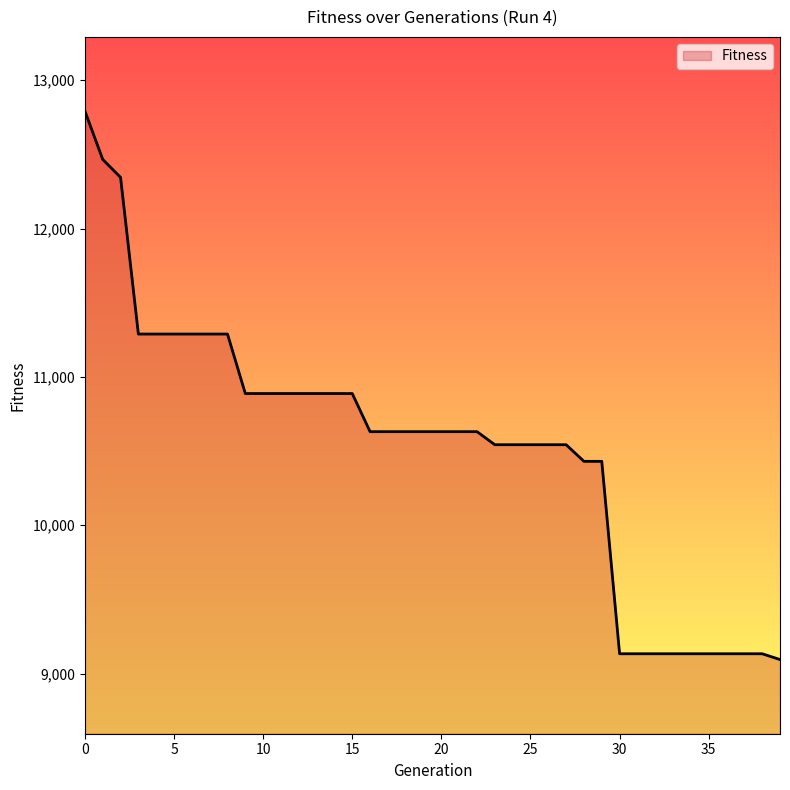

What is the greatest value displayed?

12792